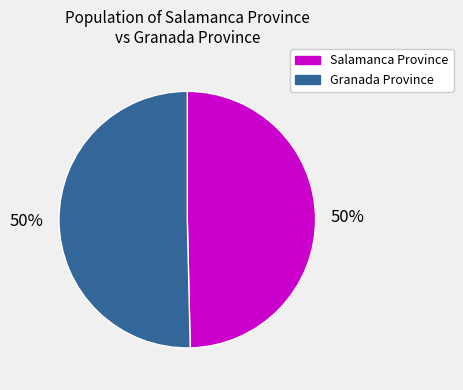

Approximately how many times larger is the value at Granada Province compared to Salamanca Province?

1.0